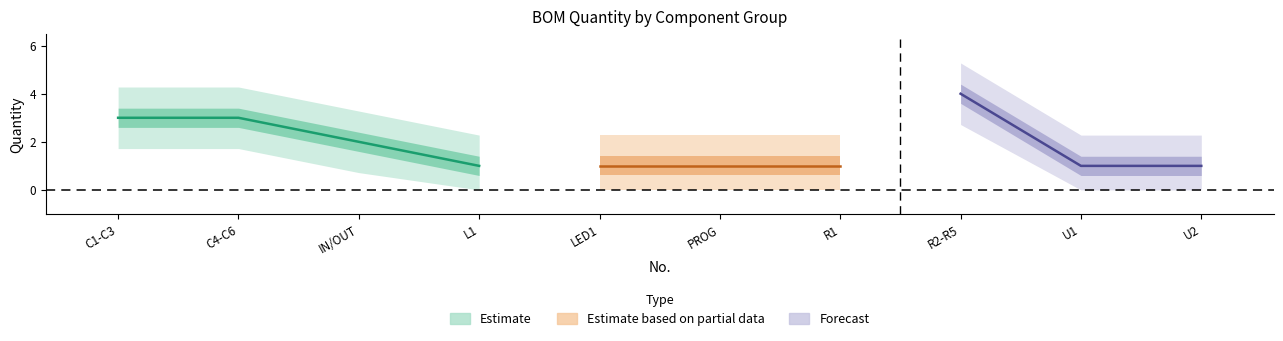

What is the sum of all values?

18